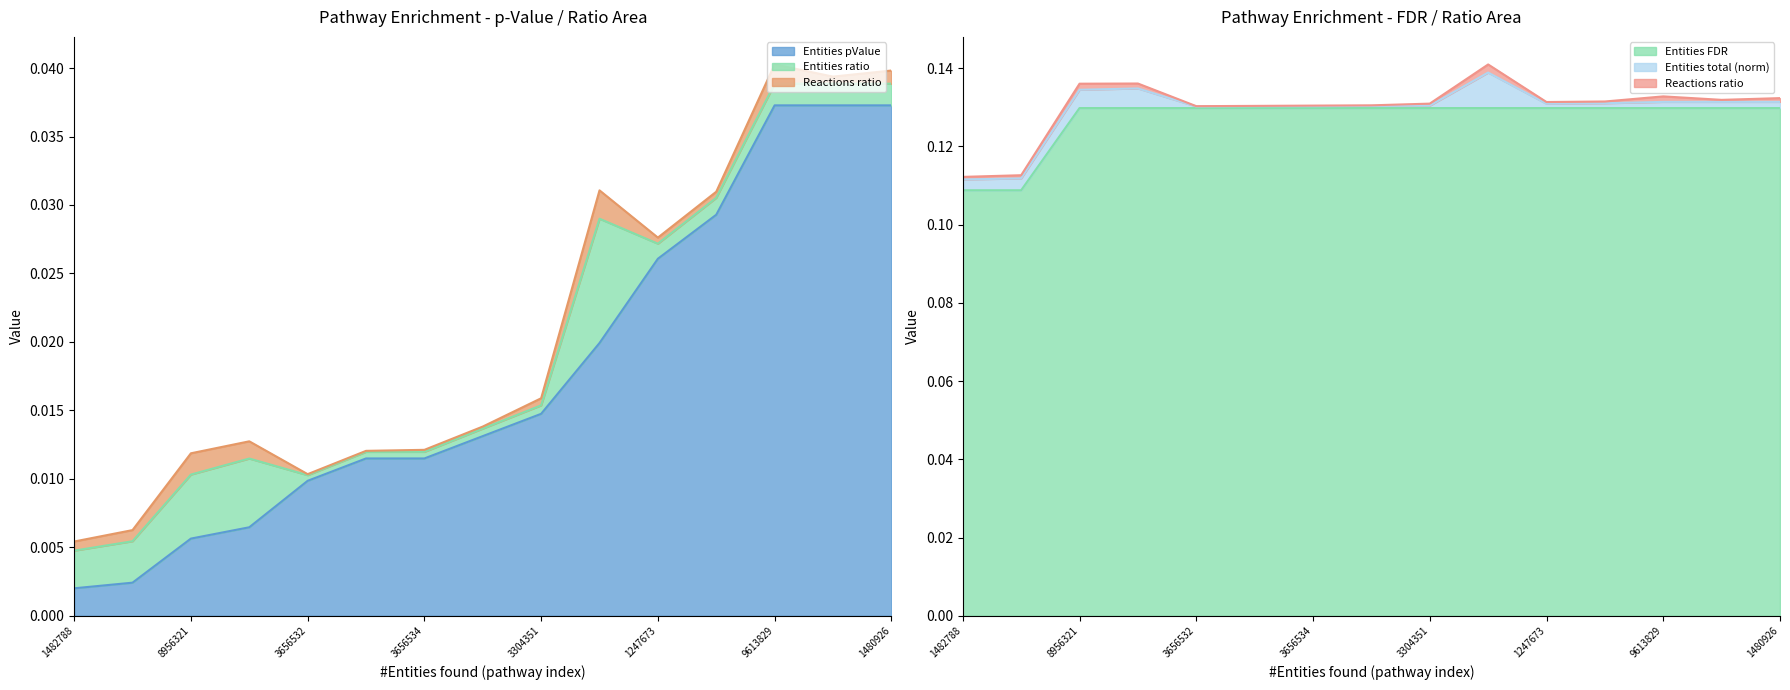

What is the label of the 15th point from the right?

R-HSA-1482788